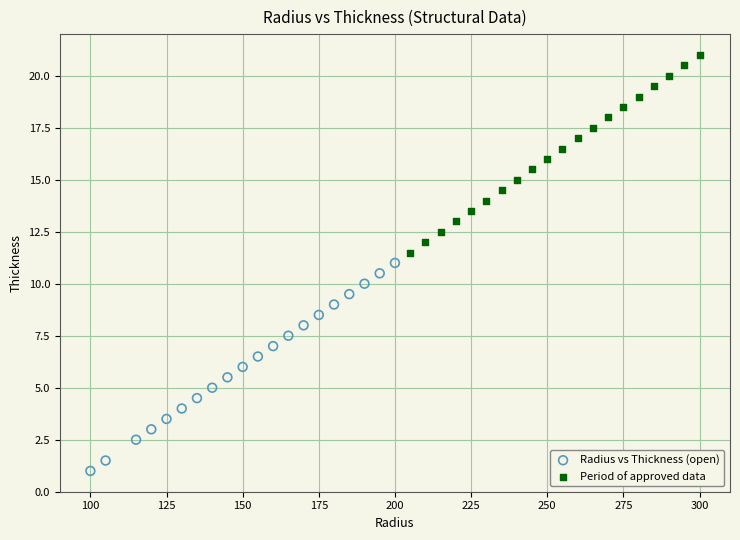

What are all the series names shown in the legend?

Radius vs Thickness (open), Period of approved data